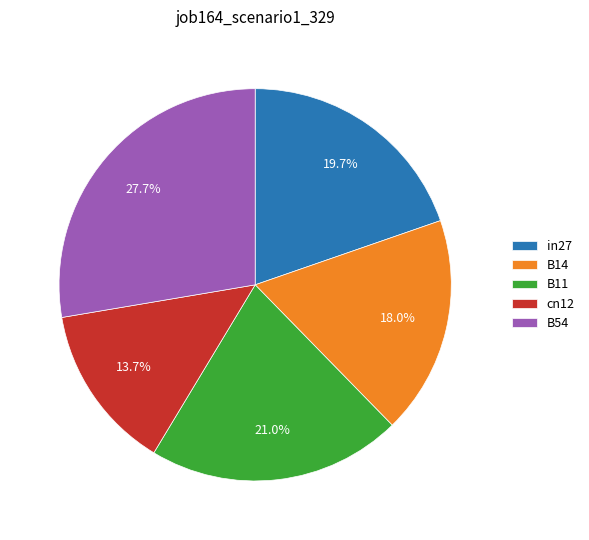

Is it true that B54 is 28% of the pie?

True